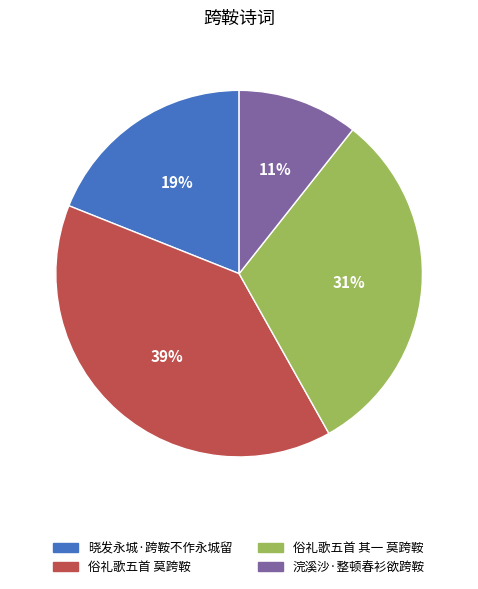

Is the sum of 浣溪沙·整顿春衫欲跨鞍 and 俗礼歌五首 其一 莫跨鞍 greater than half?

No